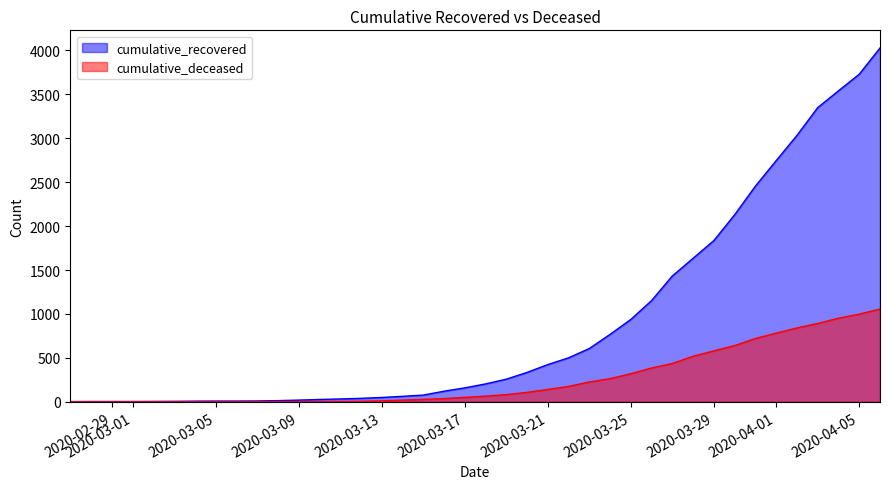

What is the value of the cumulative_recovered point at the 24th from the left?

424